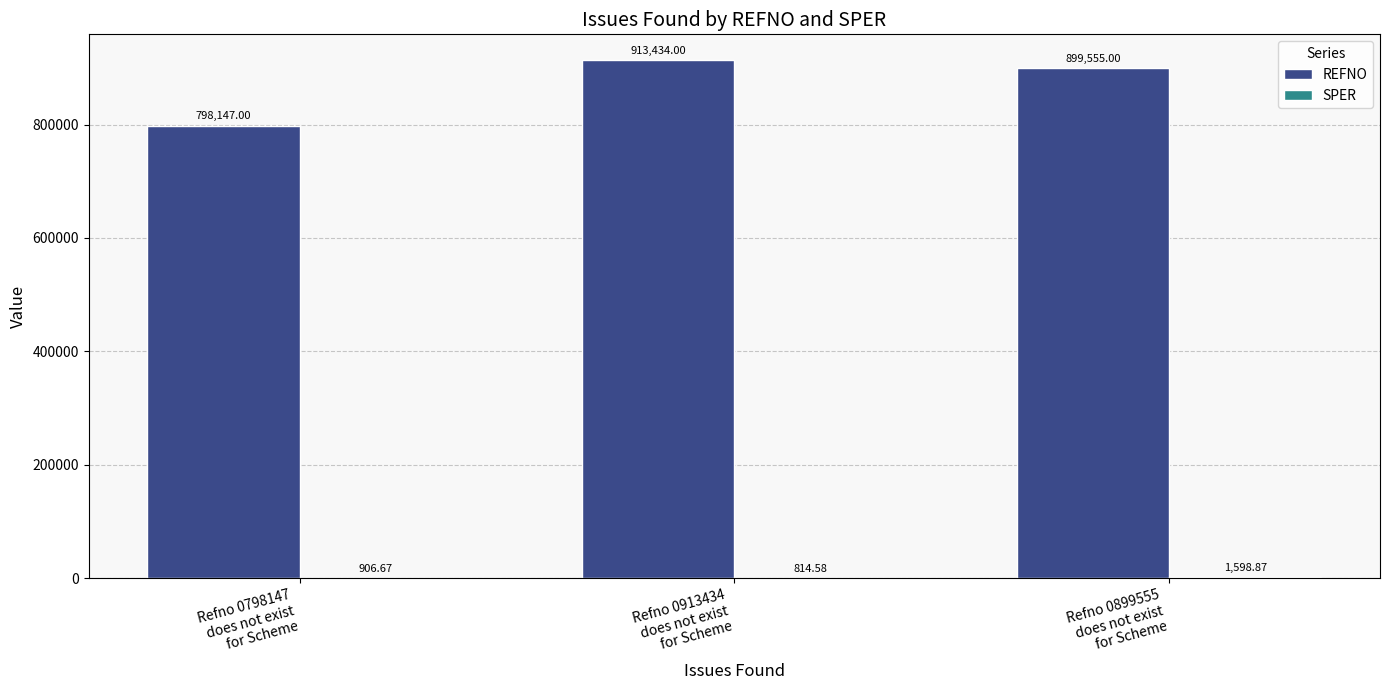

Which series has the largest total across all categories?

REFNO